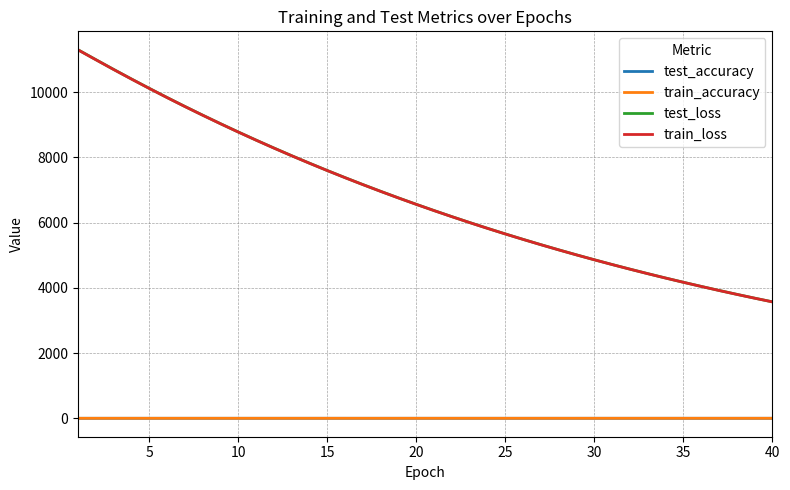

Count the train_accuracy values in the range 0 to 1.

40